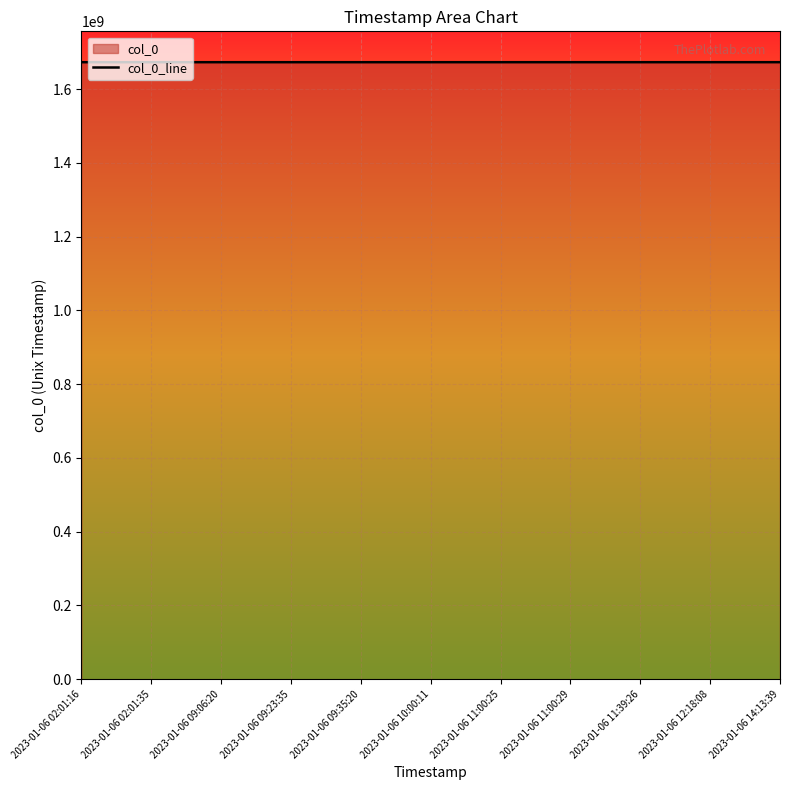

Where is the data nearest to the value 1672988847?

2023-01-06 09:06:20